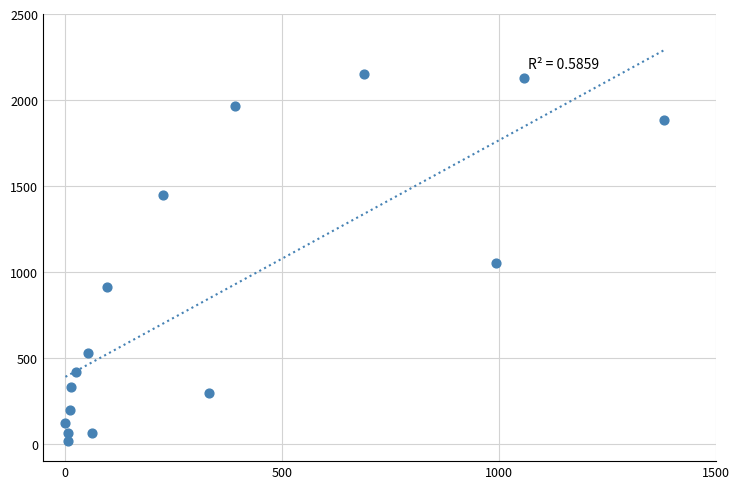

What is the range of Y values (max minus min)?

2136